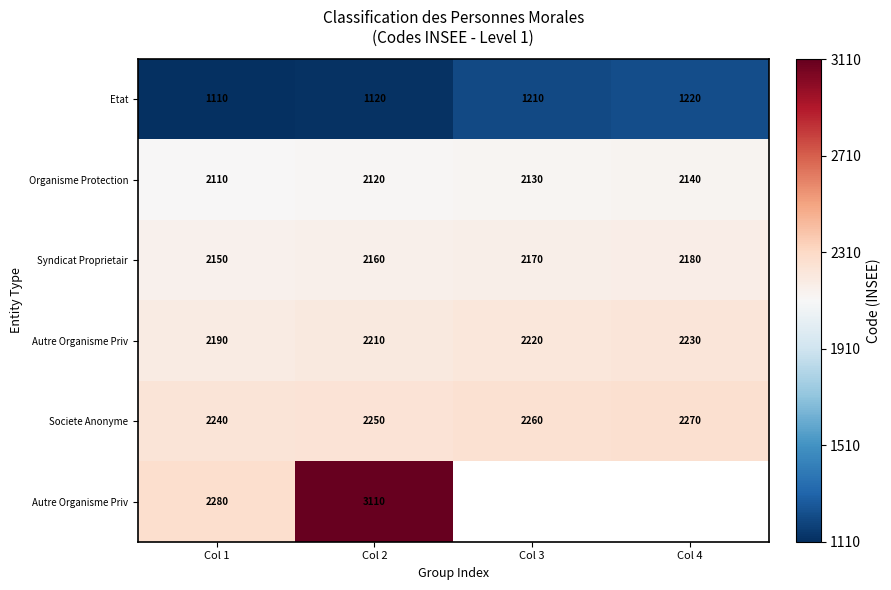

How many series are shown in this chart?

6